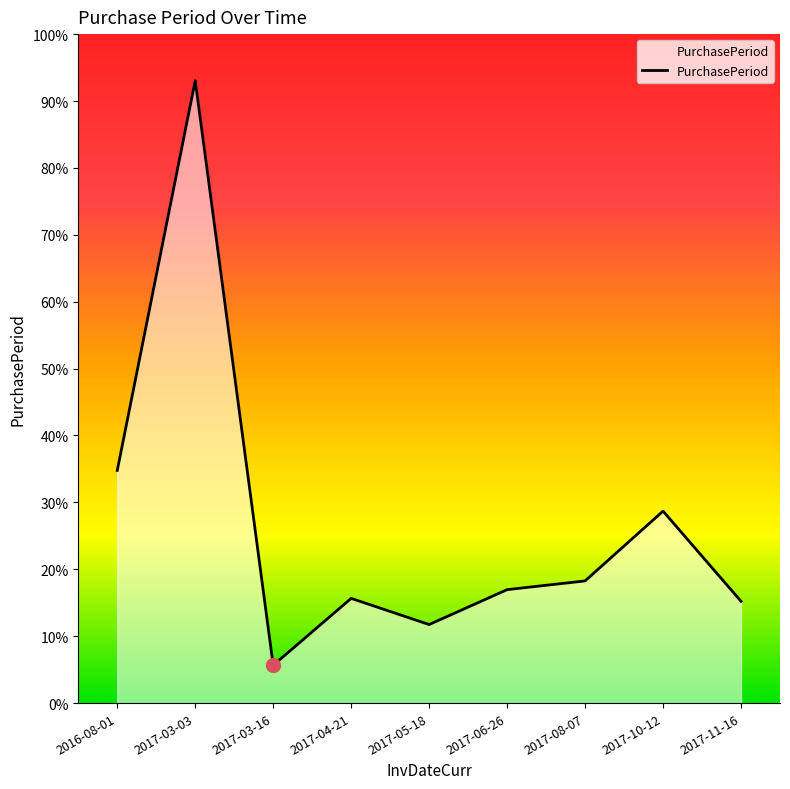

What is the label of the 9th point from the left?

2017-11-16